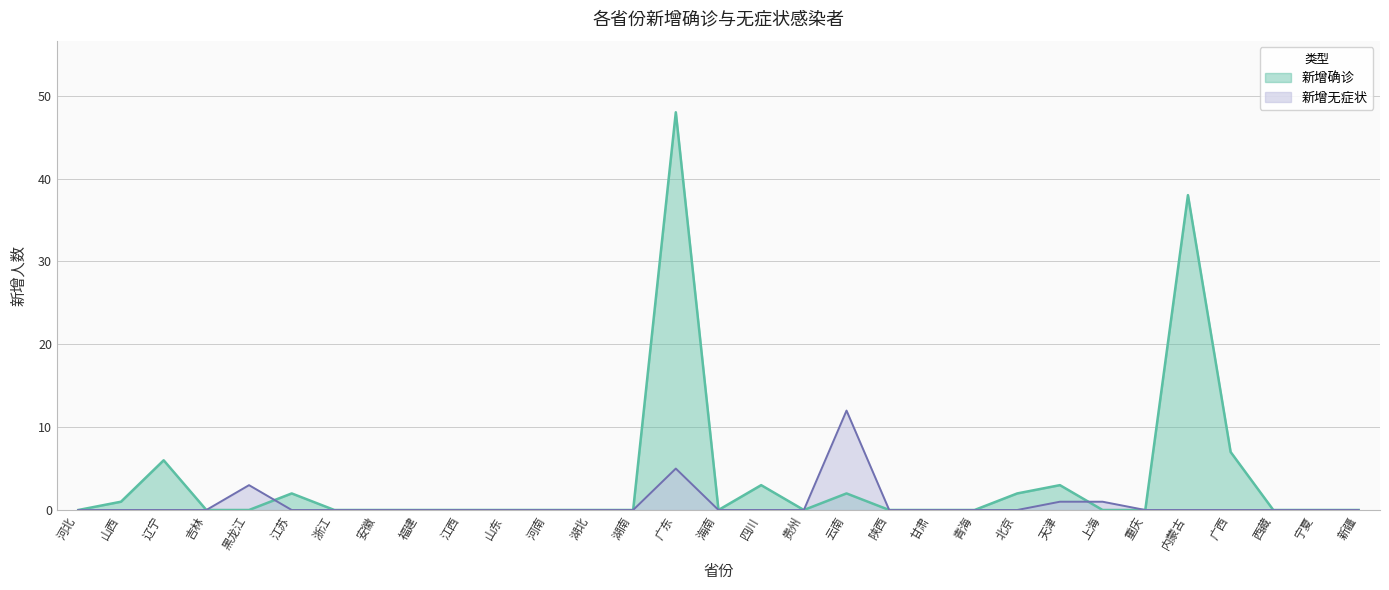

Reading left to right, transcribe all the data shown in this chart.

新增确诊: 河北=0	山西=1	辽宁=6	吉林=0	黑龙江=0	江苏=2	浙江=0	安徽=0	福建=0	江西=0	山东=0	河南=0	湖北=0	湖南=0	广东=48	海南=0	四川=3	贵州=0	云南=2	陕西=0	甘肃=0	青海=0	北京=2	天津=3	上海=0	重庆=0	内蒙古=38	广西=7	西藏=0	宁夏=0	新疆=0
新增无症状: 河北=0	山西=0	辽宁=0	吉林=0	黑龙江=3	江苏=0	浙江=0	安徽=0	福建=0	江西=0	山东=0	河南=0	湖北=0	湖南=0	广东=5	海南=0	四川=0	贵州=0	云南=12	陕西=0	甘肃=0	青海=0	北京=0	天津=1	上海=1	重庆=0	内蒙古=0	广西=0	西藏=0	宁夏=0	新疆=0